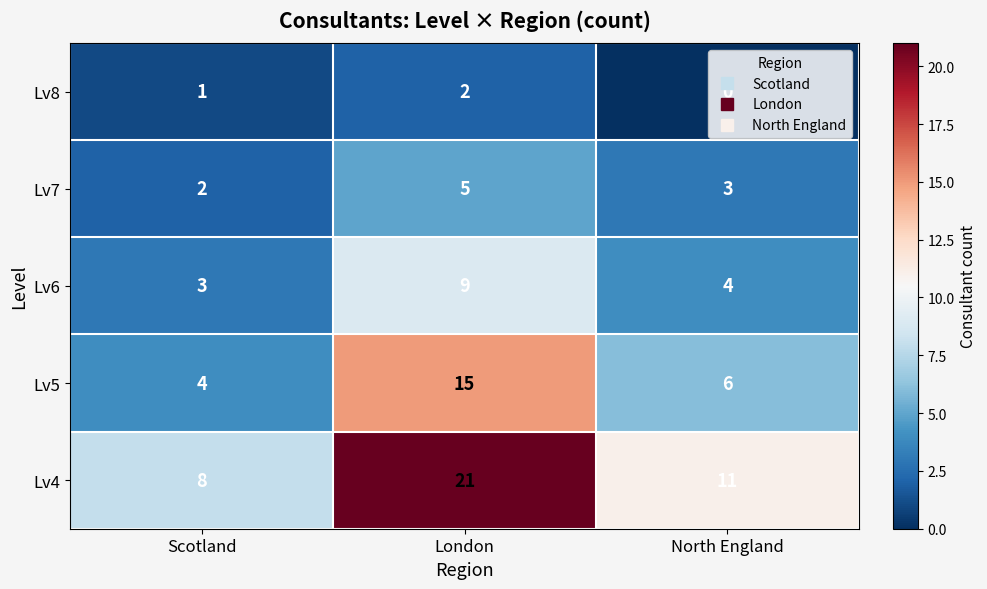

Which series has the largest total across all categories?

Lv4